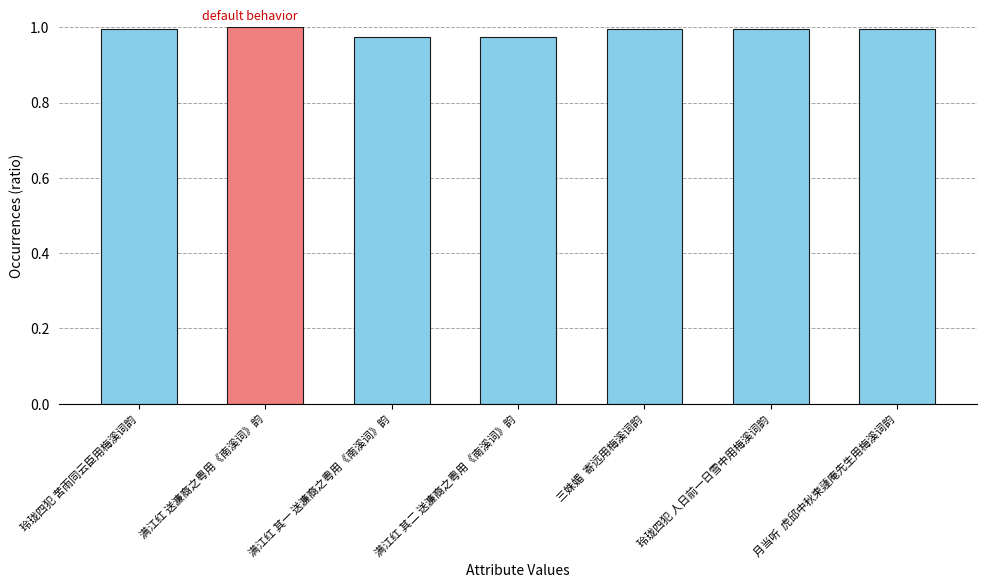

The chart shows a value of 1.0 at 玲珑四犯 苦雨同云臣用梅溪词韵. True or false?

True